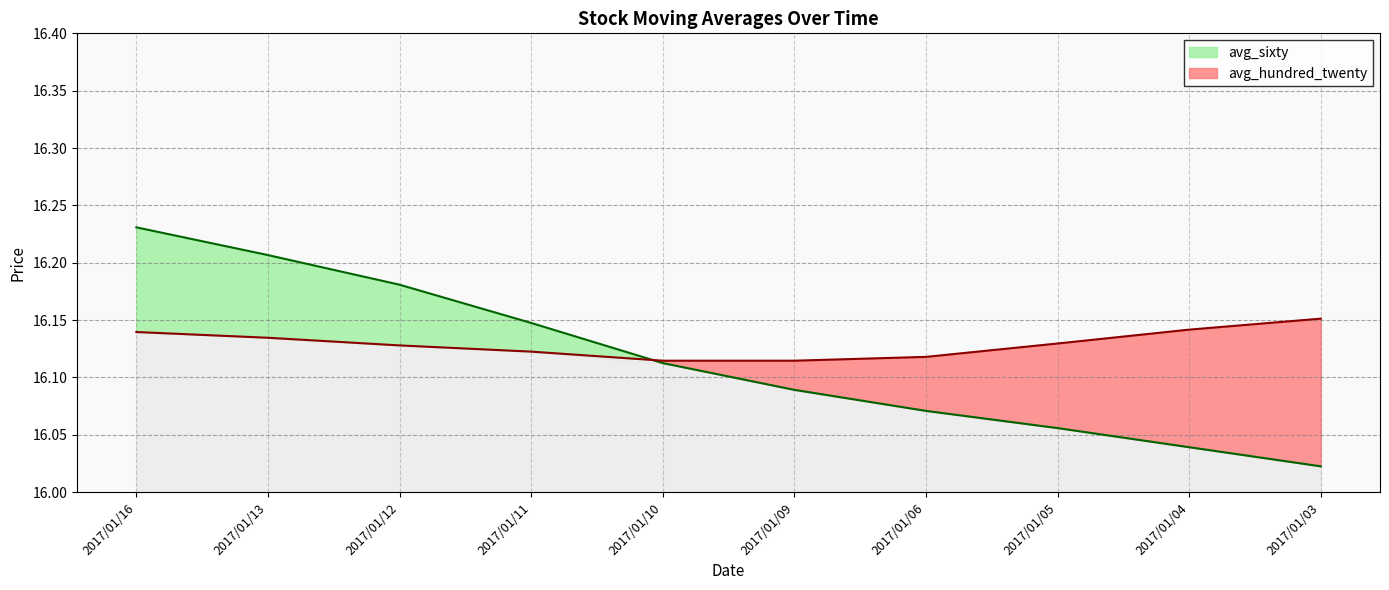

What is the approximate value of avg_sixty at 2017/01/10?

16.1